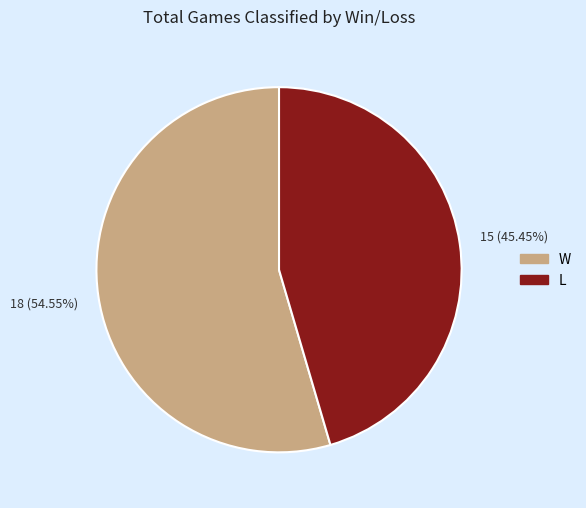

Count the number of slices in the pie.

2